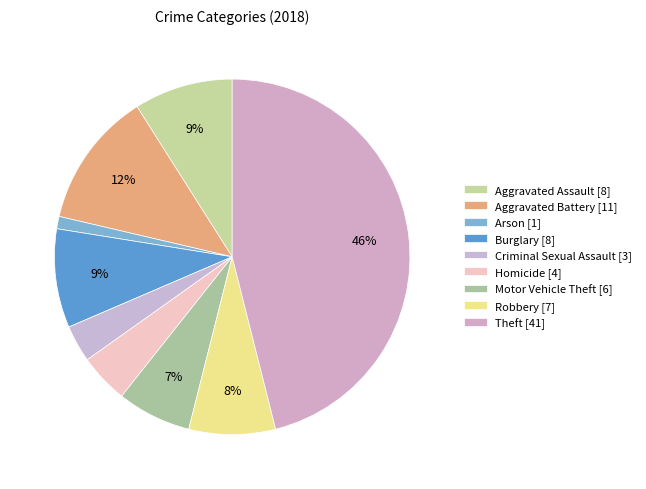

Approximately how many times larger is the value at Robbery compared to Motor Vehicle Theft?

1.2